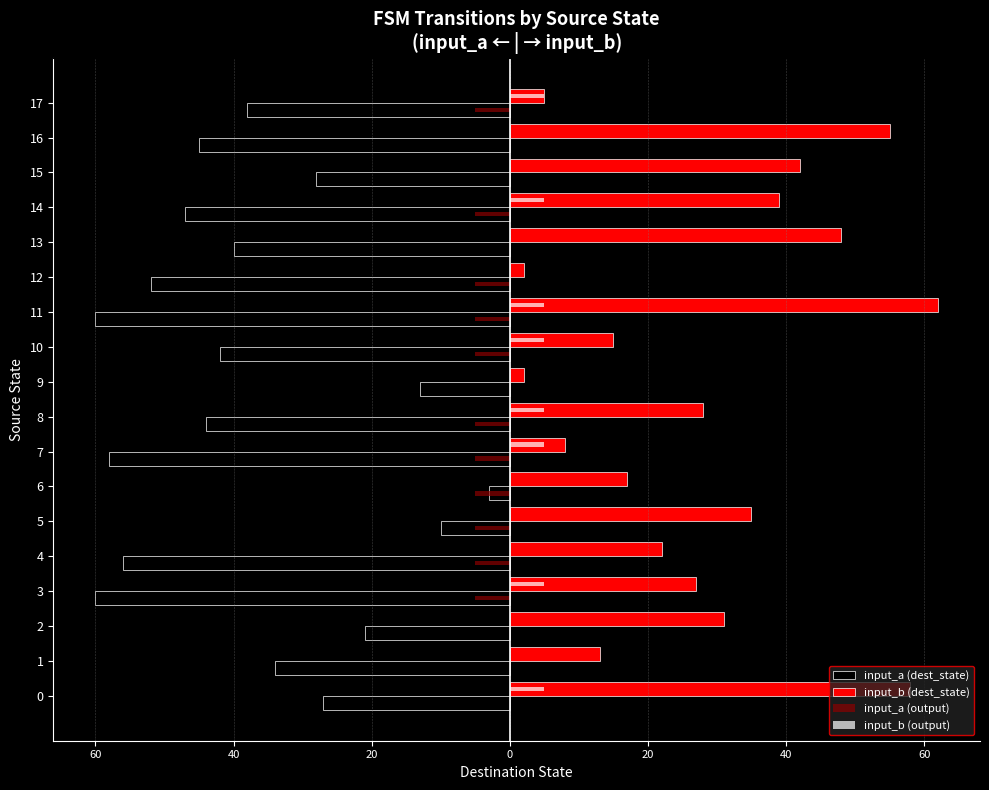

Rank the series at 10 from highest to lowest value.

input_b (dest_state), input_b (output), input_a (output), input_a (dest_state)